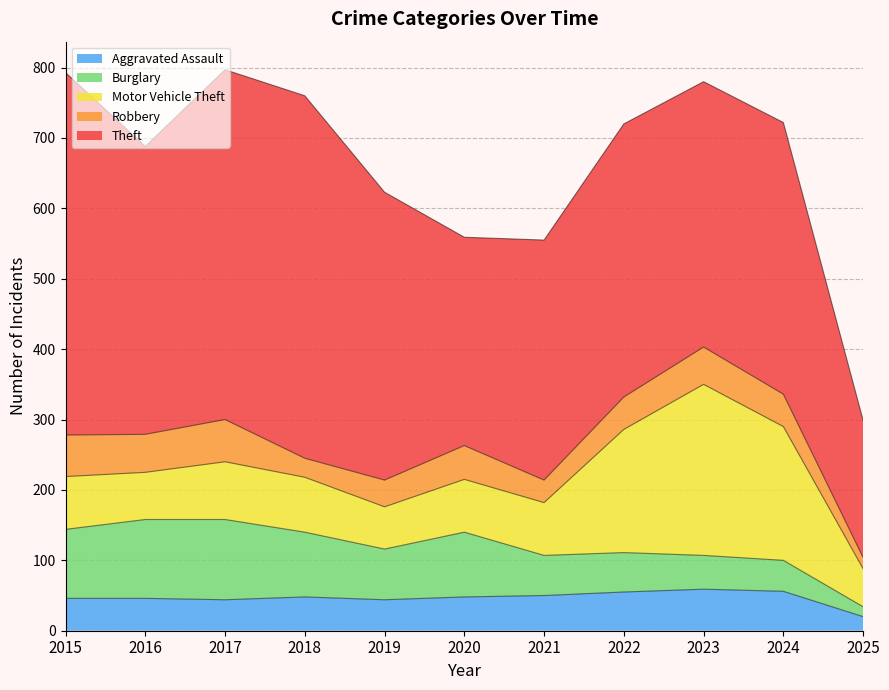

What is the value of the Burglary point at the 1st from the left?

98